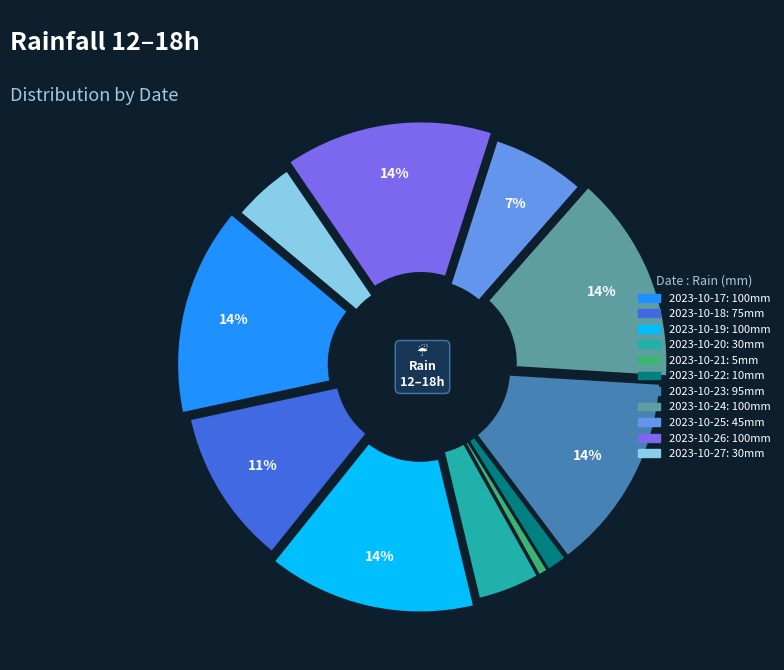

Does any single category account for the majority?

No